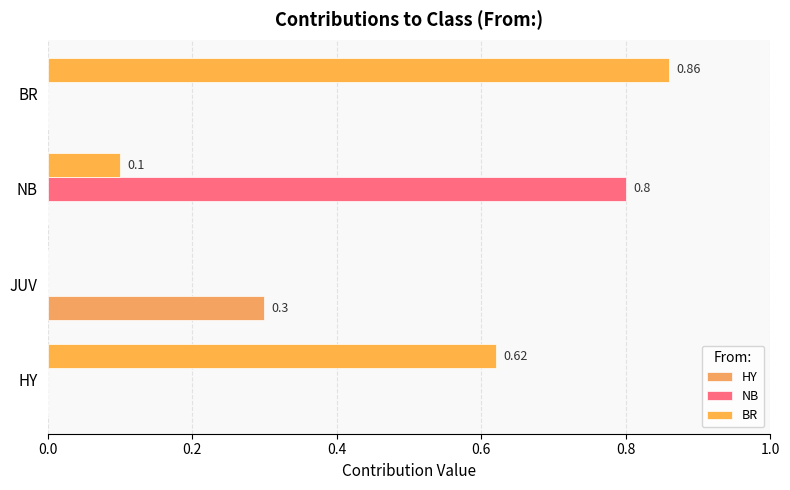

How many series are shown in this chart?

3